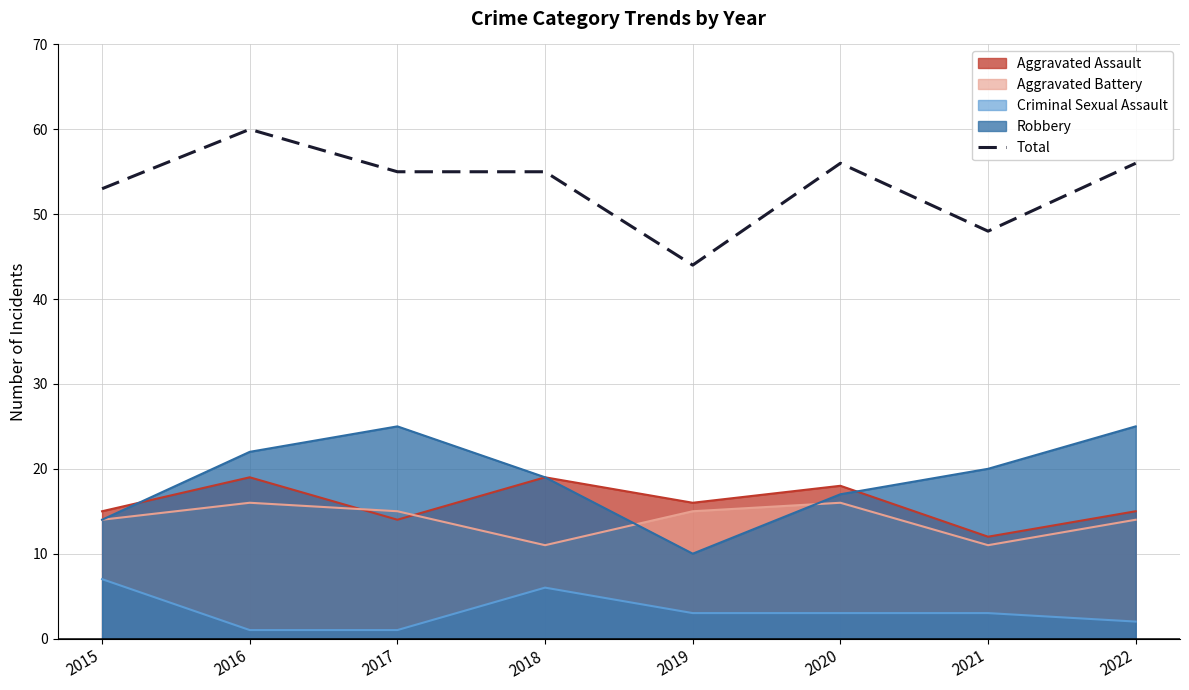

The value at 2017 is 55. True or false?

True